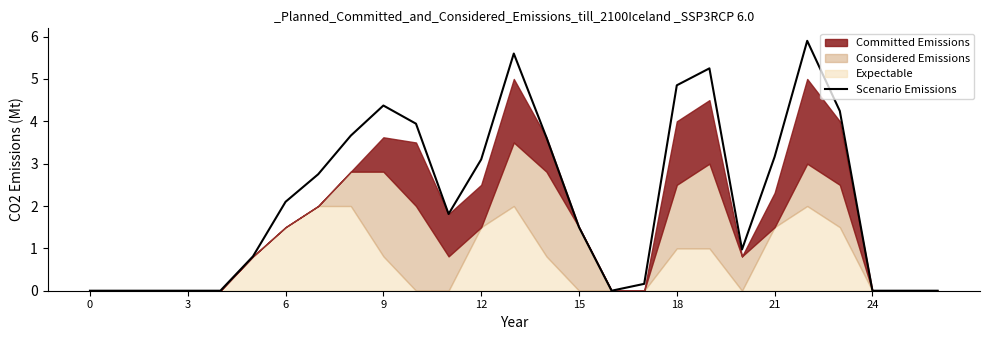

How many data points does each series have?

27